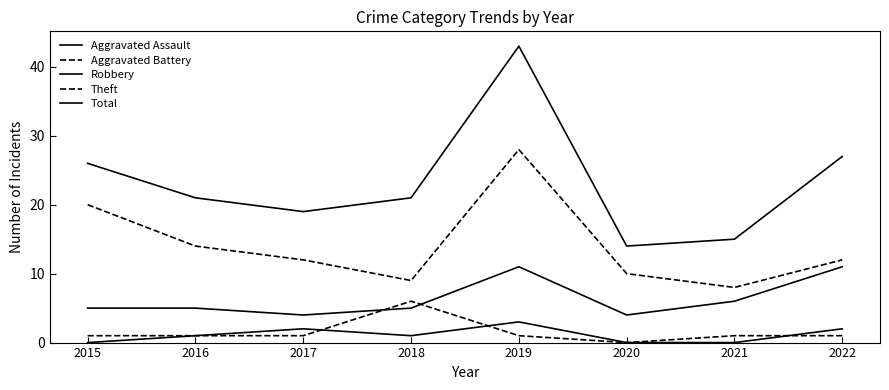

True or false: Aggravated Assault and Theft intersect in this chart.

False